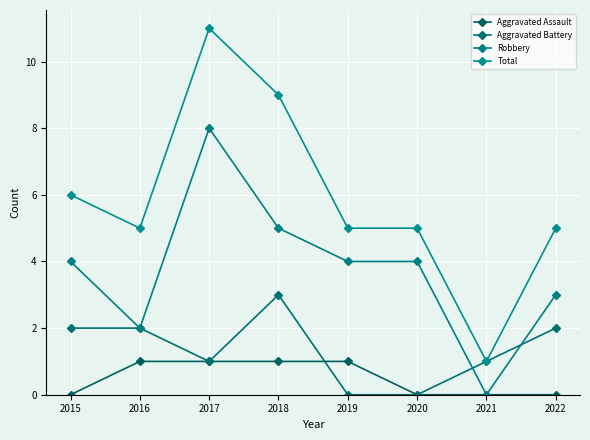

What is the spread (max minus min) of values at 2019?

5